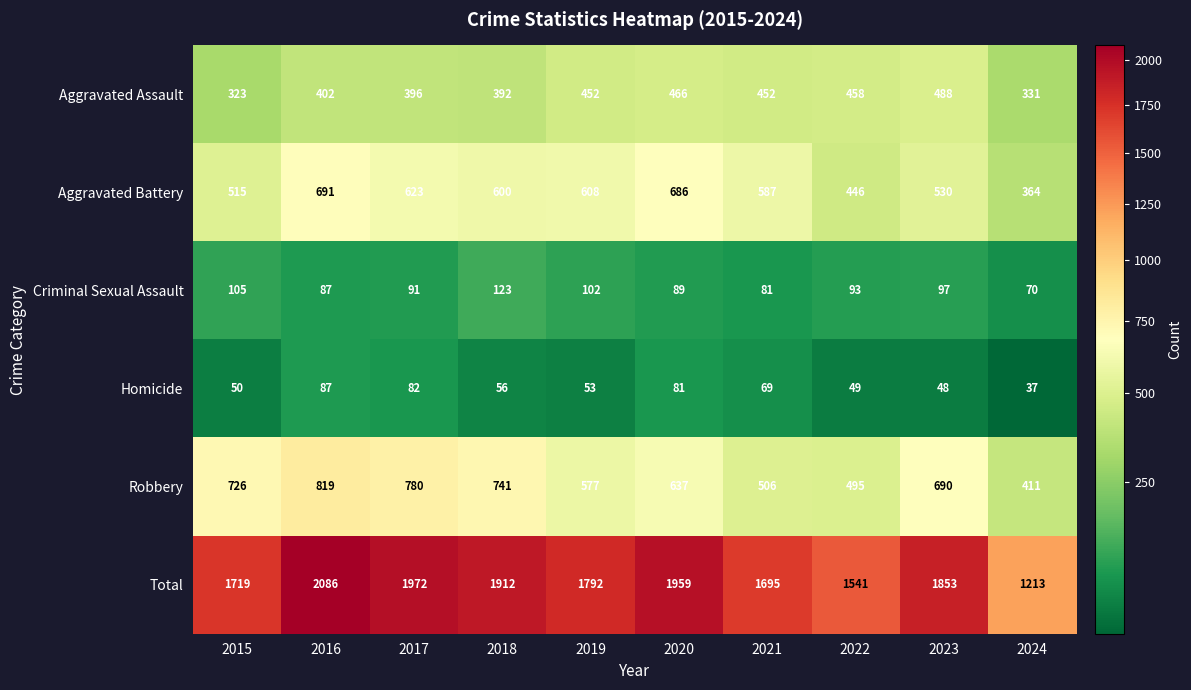

At which label does Criminal Sexual Assault first exceed 93?

2015